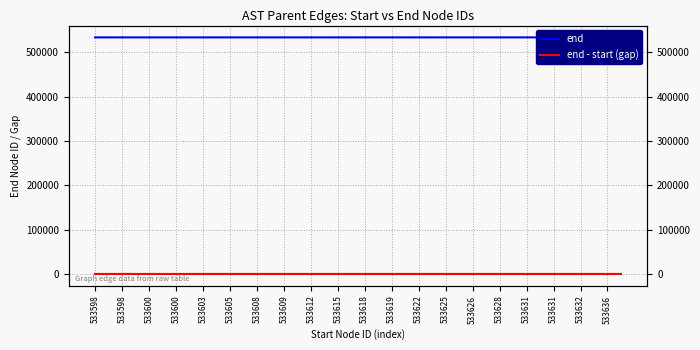

What is the value of the end point at the 4th from the left?

533618